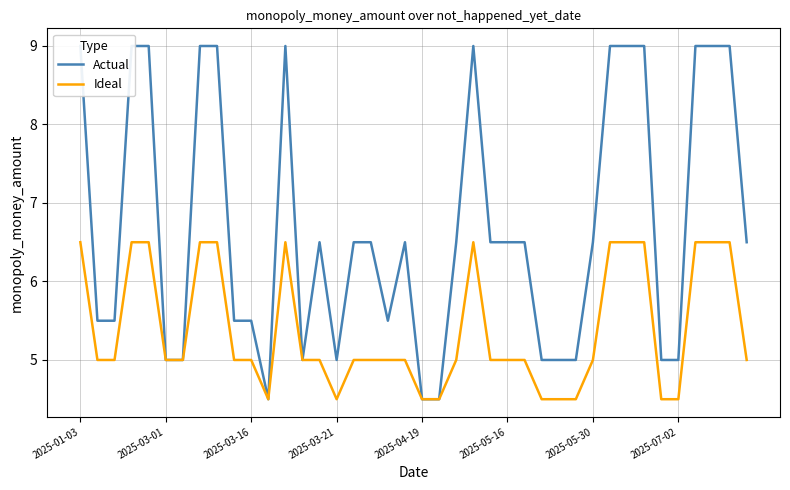

How many series are shown in this chart?

2